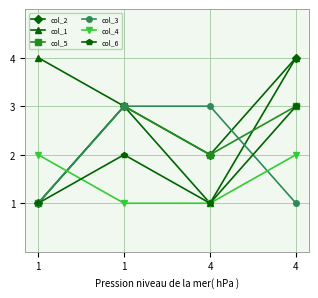

Where is the first local minimum for col_2?

4